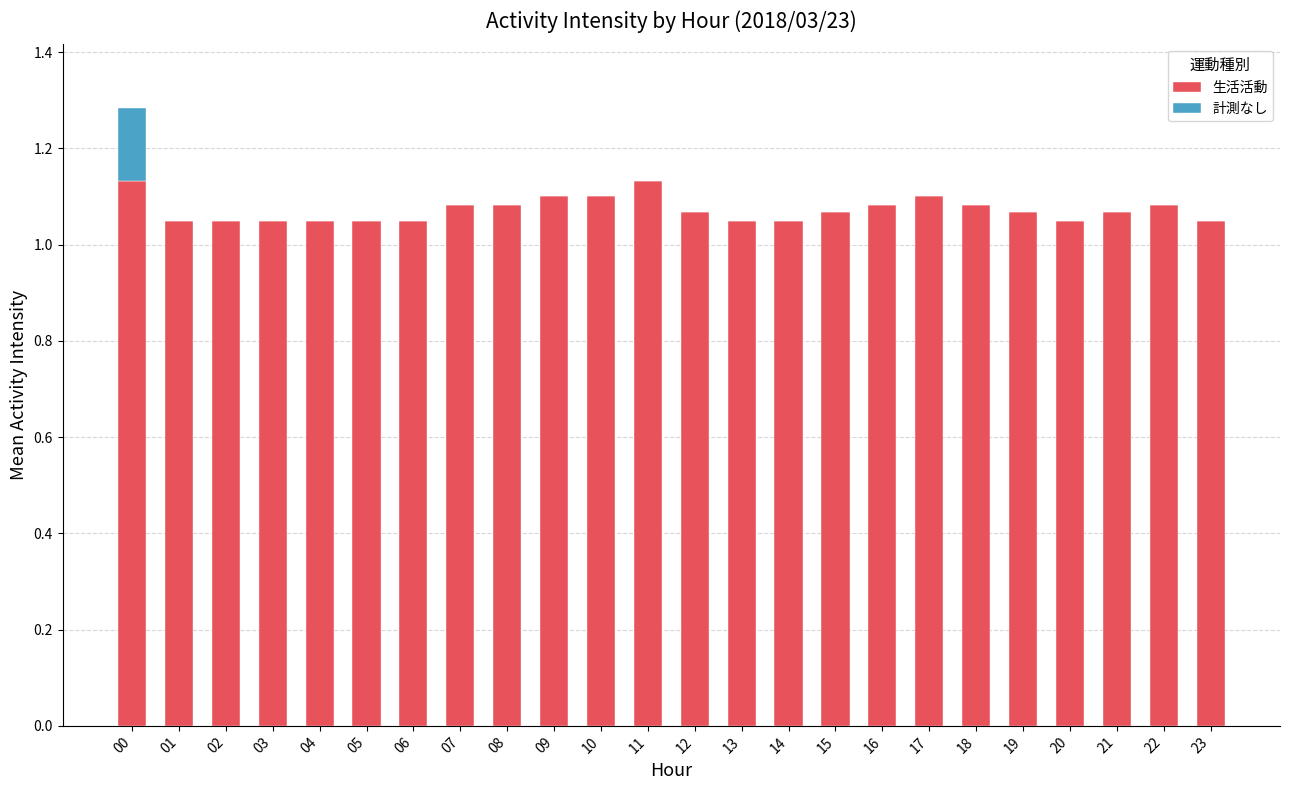

Are the bars grouped side by side (vs. stacked)?

No